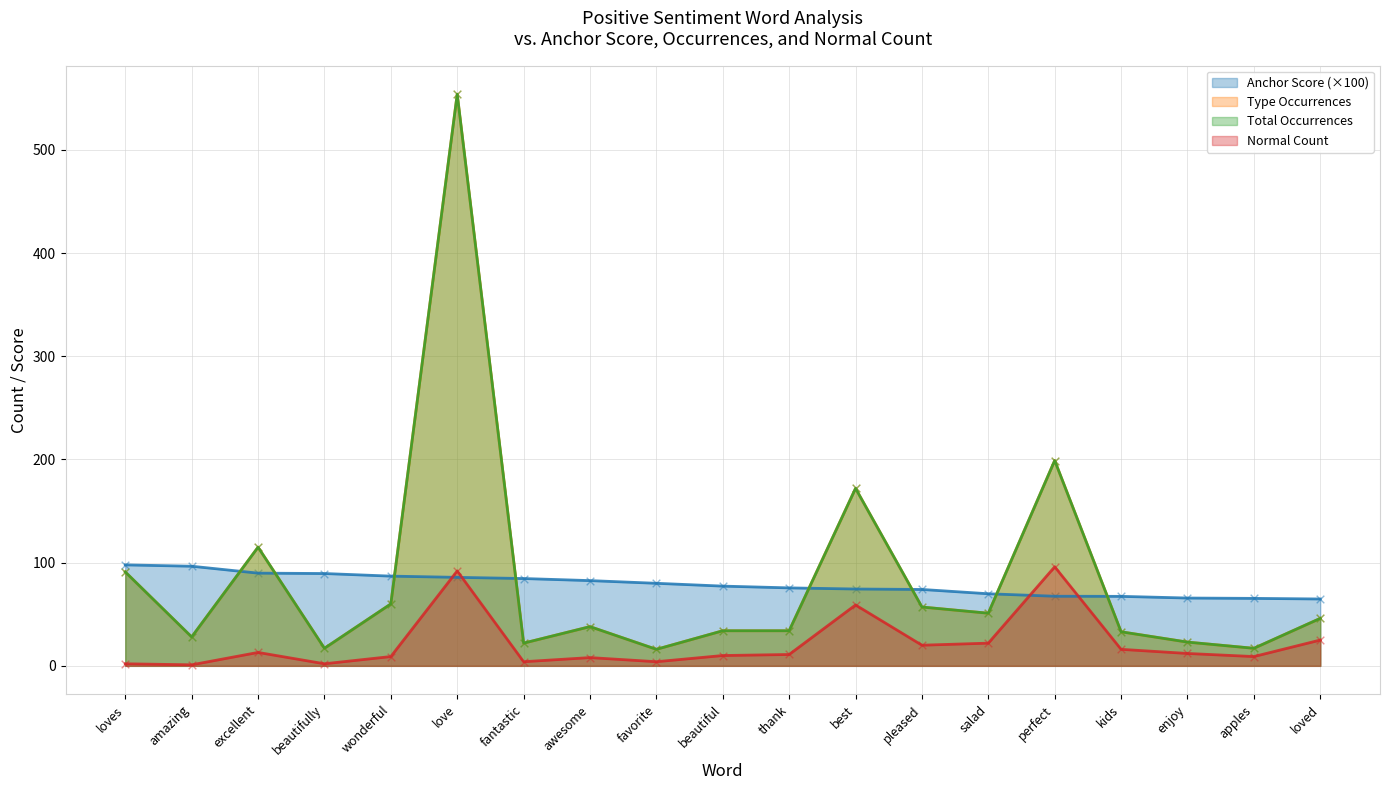

Which series reaches the minimum Y coordinate?

normal